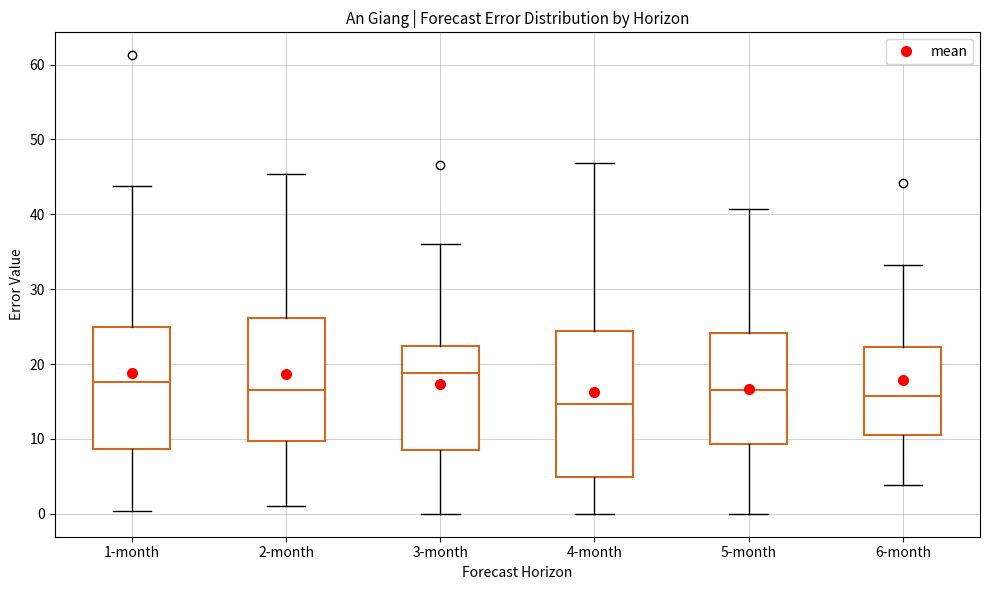

Where is the upper edge of the box for 5-month on the y-axis? The values are not printed on the chart, so give them approximately, as read against the axis.

24